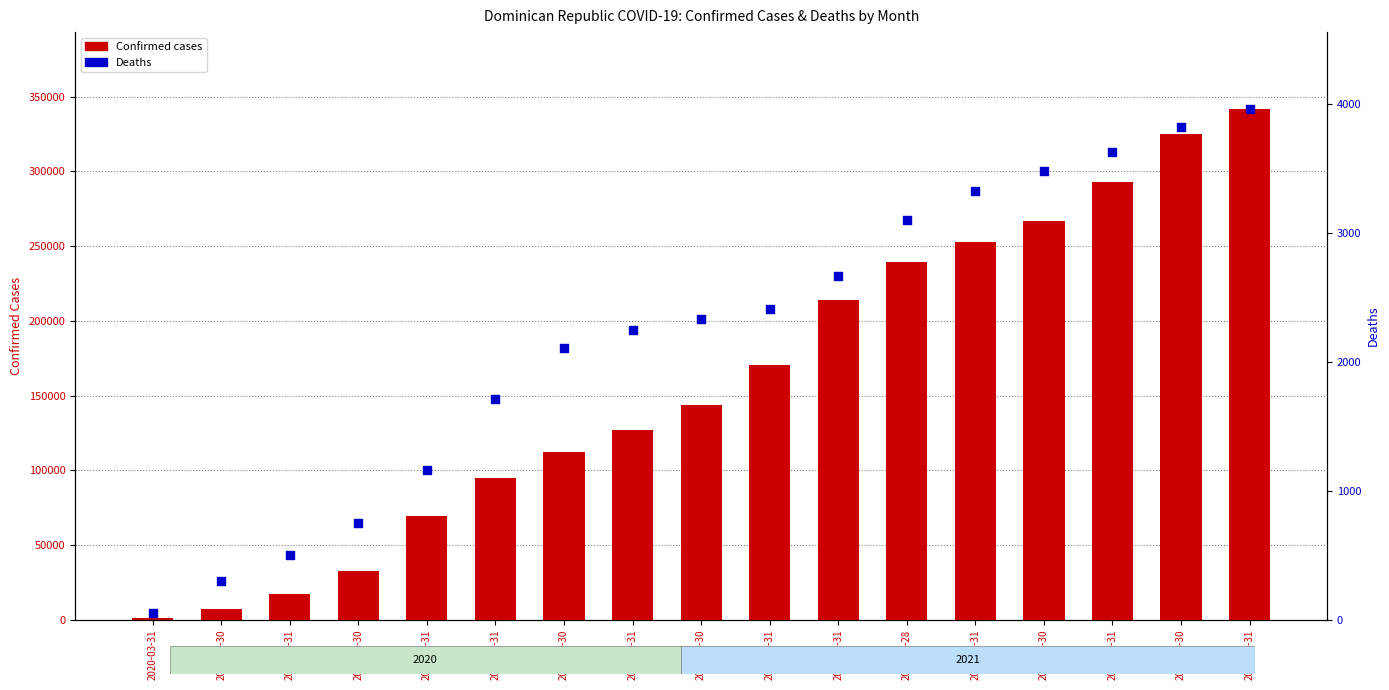

Is the value of Confirmed at 2020-07-31 greater than the value of Deaths at 2021-03-31?

Yes